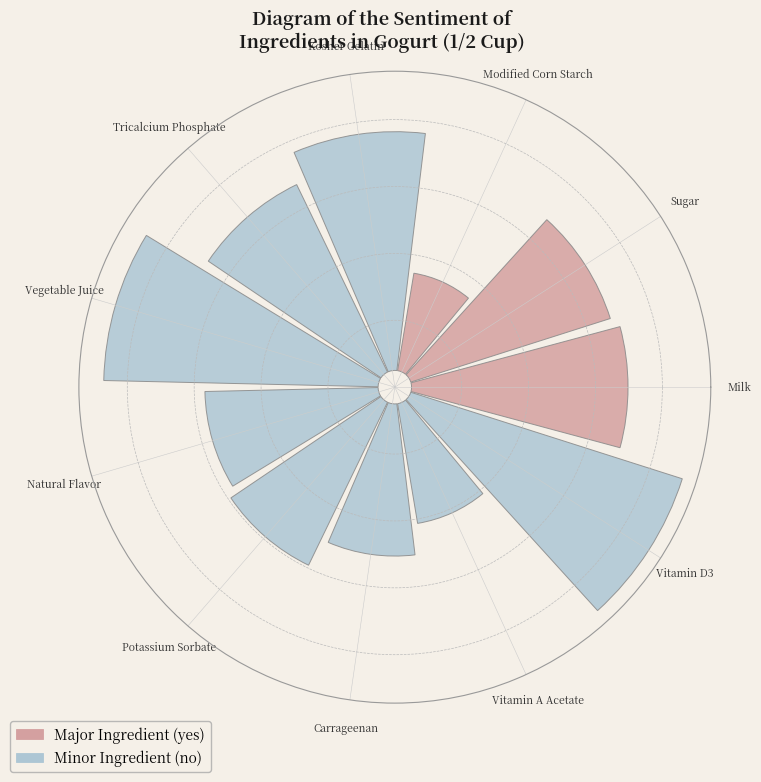

Which category has the smallest portion of the pie?

Modified Corn Starch